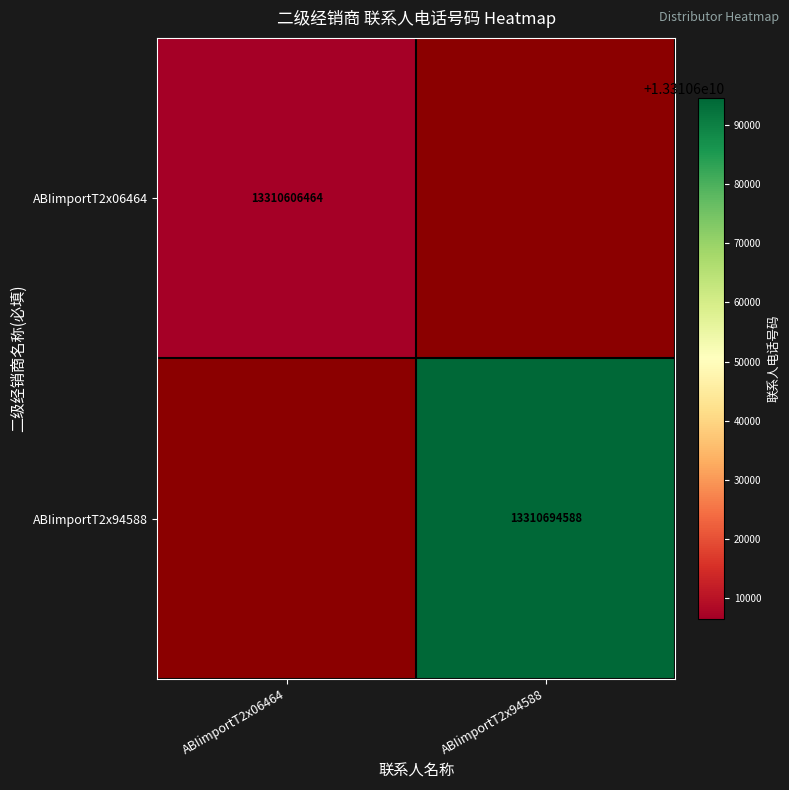

Is it true that ABIimportT2x06464 equals 13310606464 at ABIimportT2x06464?

True